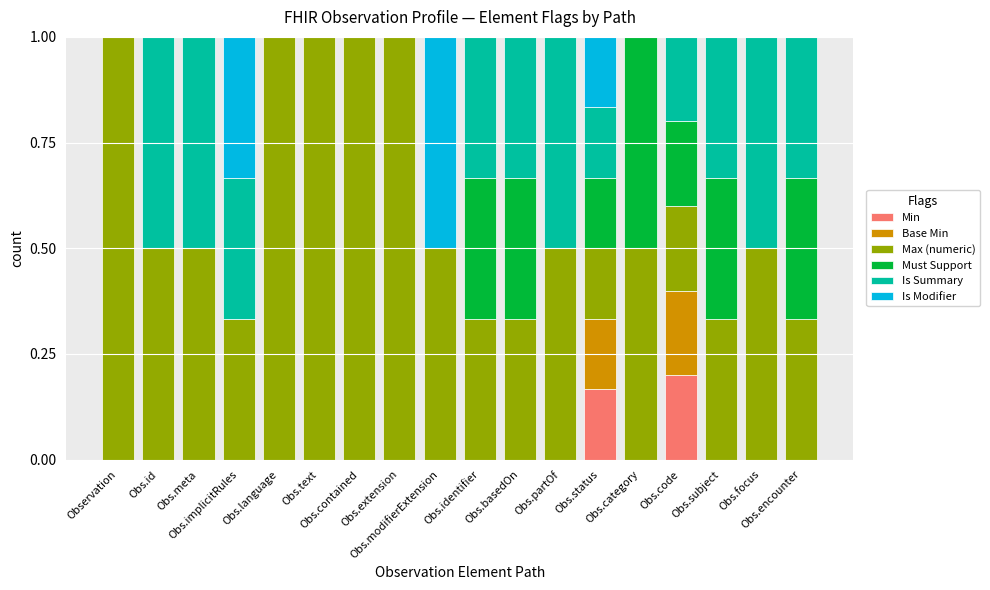

Count the number of data series in this chart.

6